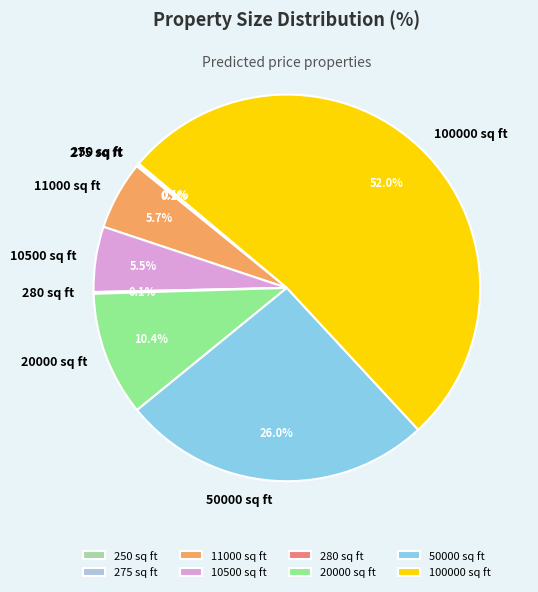

Does any single category account for the majority?

Yes